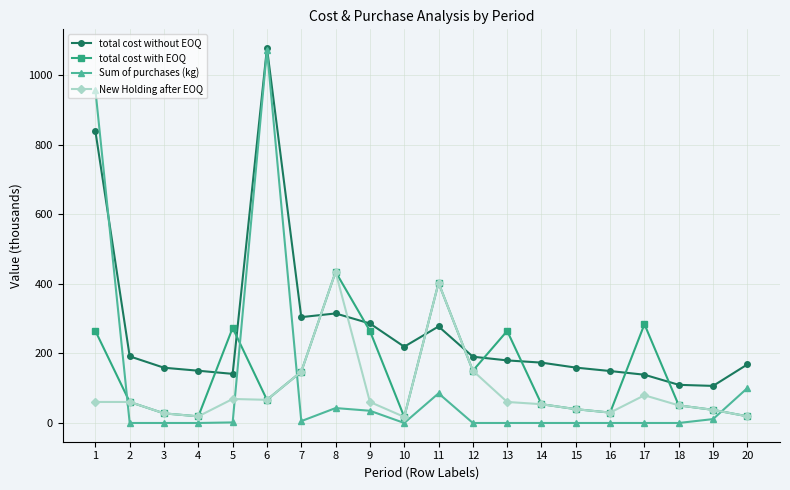

At 13, list the series in order from smallest to largest.

Sum of purchases (kg), New Holding after EOQ, total cost without EOQ, total cost with EOQ